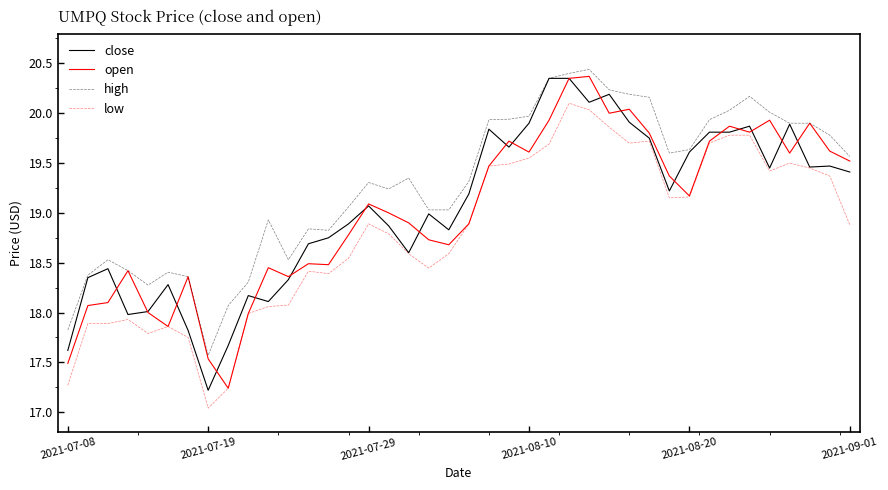

What is the average value of the close series?

19.0